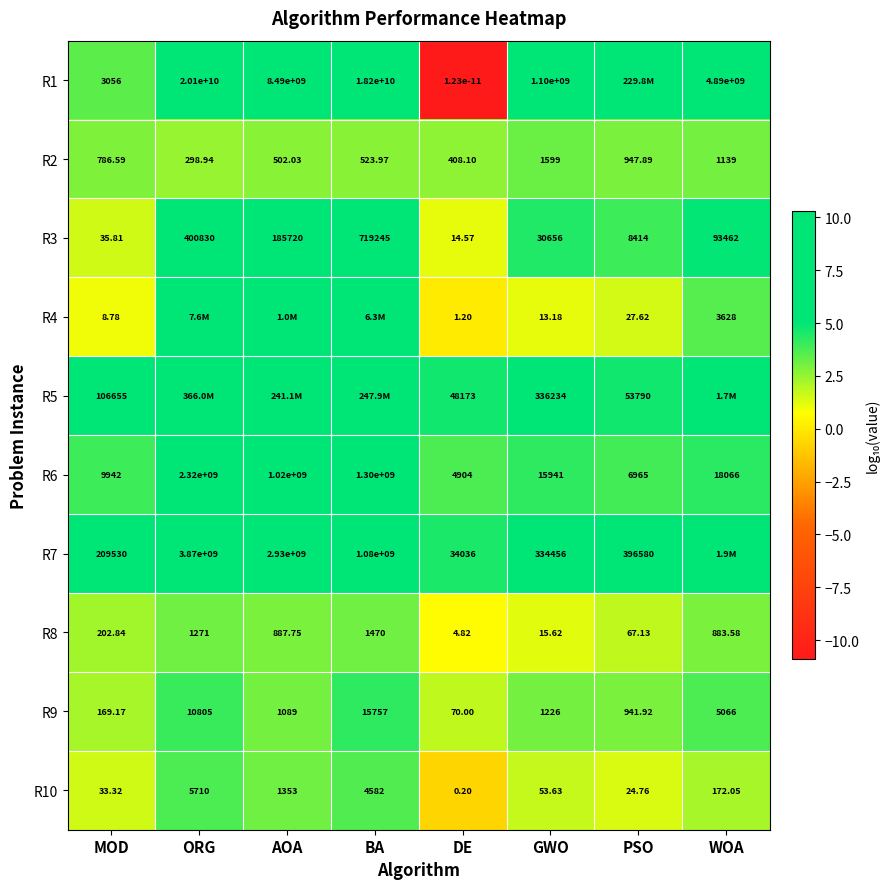

Is the value of R3 at AOA greater than the value of R10 at GWO?

Yes